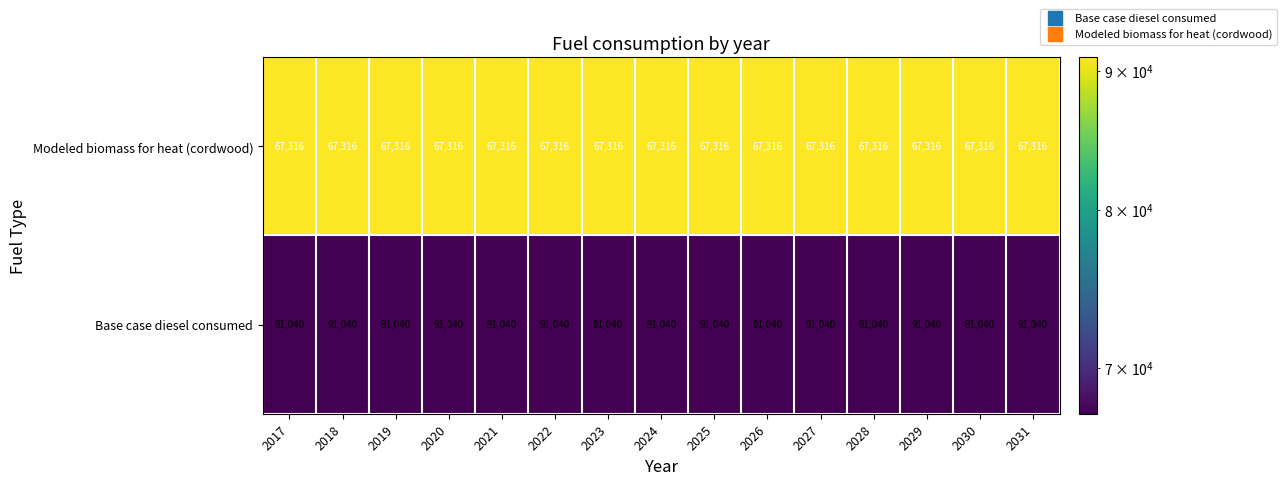

What is the total value across all series at 2027?

158356